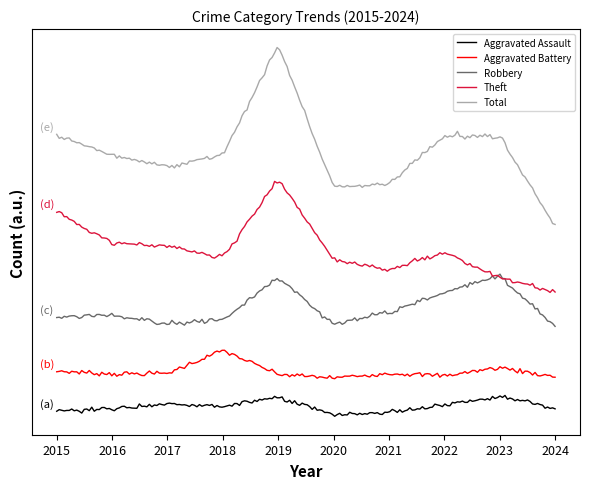

How many distinct data groups are displayed?

5